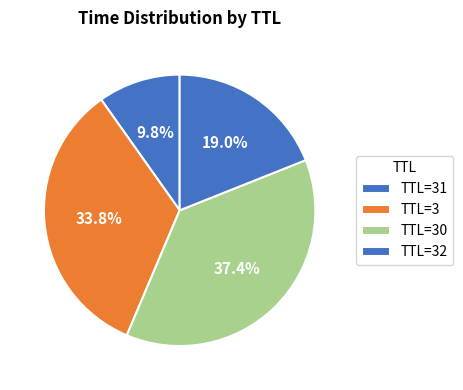

How many slices are in this pie chart?

4